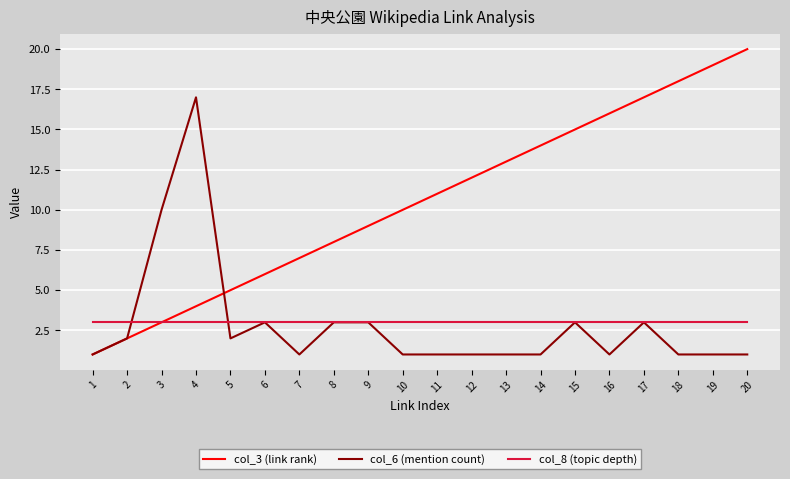

What are all the series names shown in the legend?

col_3 (link rank), col_6 (mention count), col_8 (topic depth)